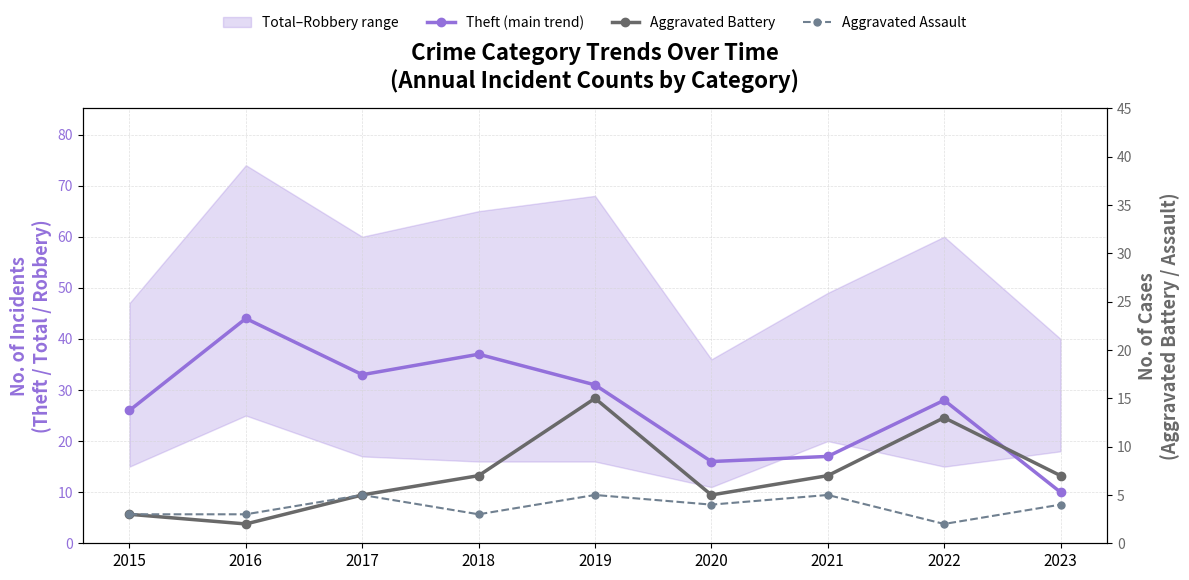

Does the chart have visible grid lines?

Yes